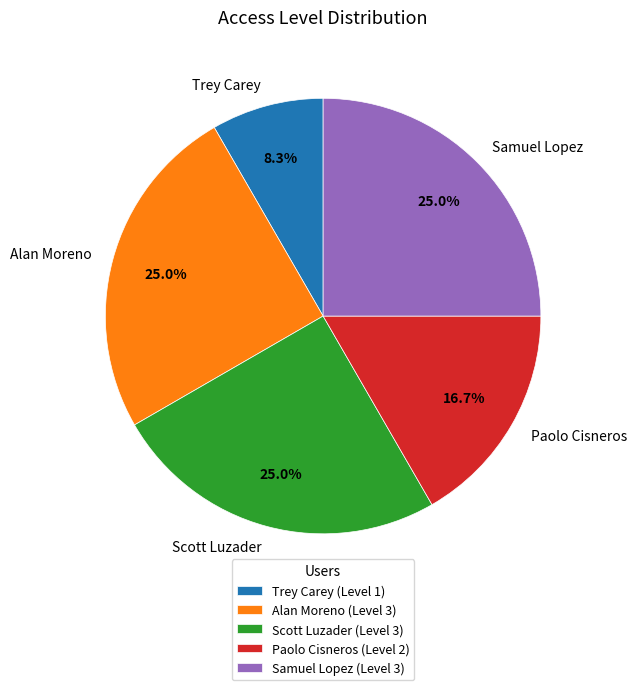

Approximately how many times larger is the value at Alan Moreno compared to Samuel Lopez?

1.0